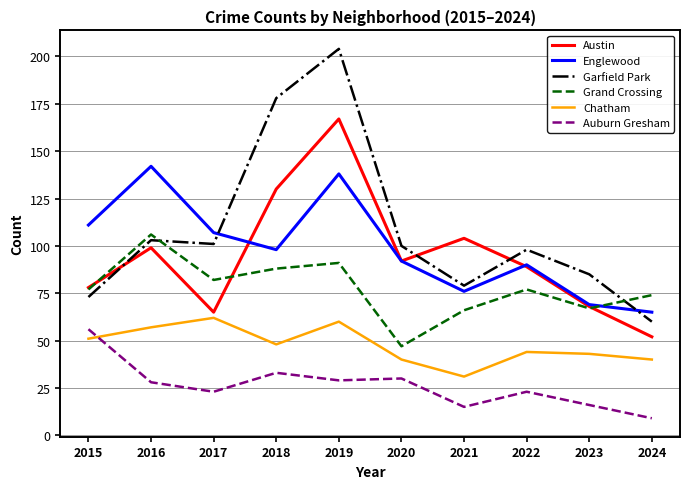

True or false: Austin and Auburn Gresham cross at least once.

False